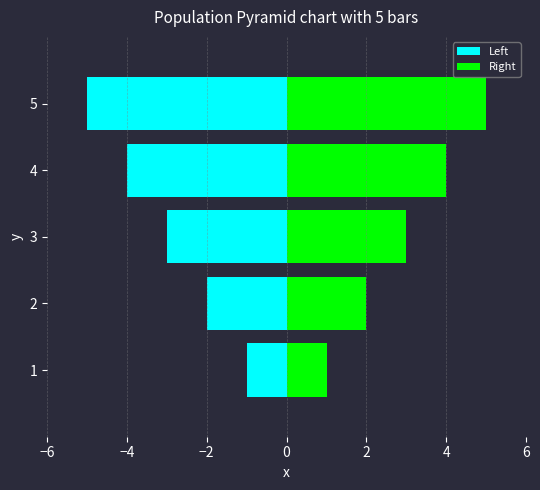

What is the greatest value displayed?

5